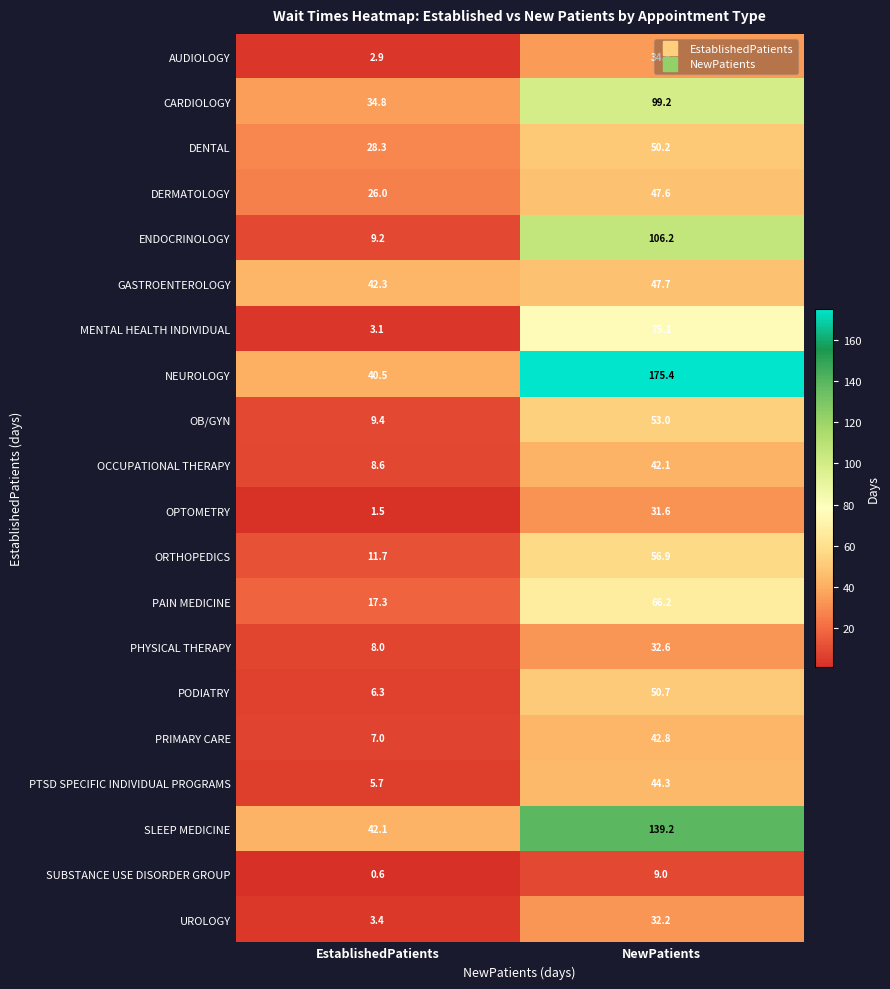

How many values in the DENTAL series are below 50?

1